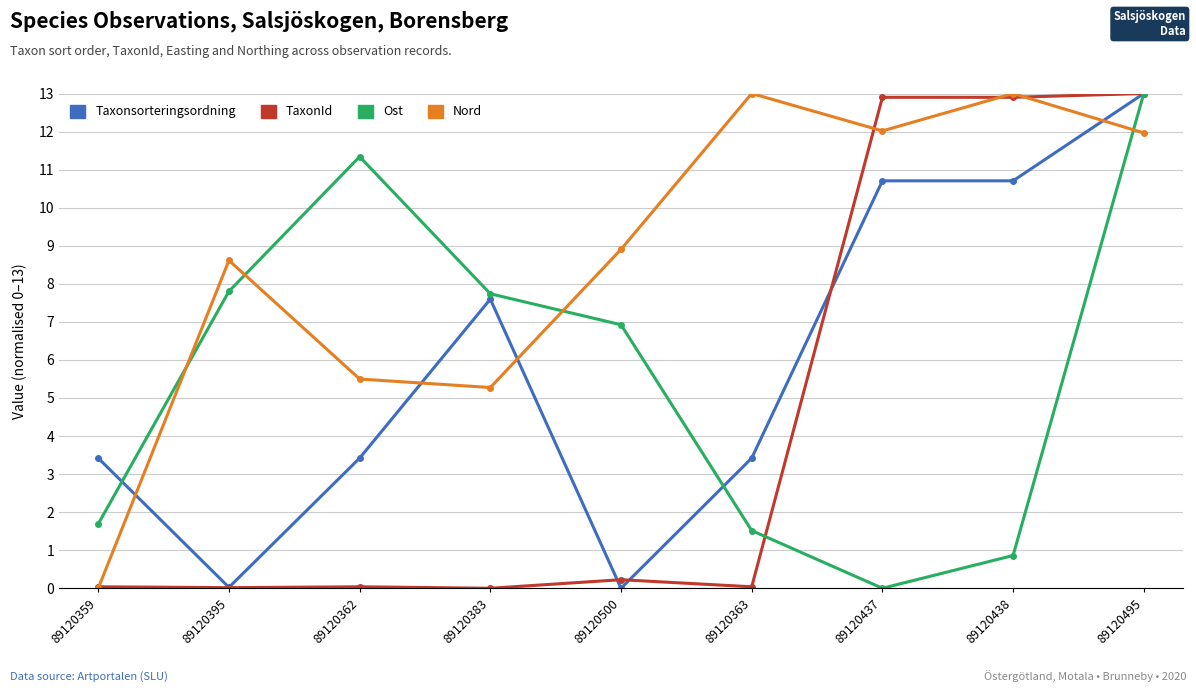

True or false: Taxonsorteringsordning has a value of 13.0 at 89120495.

True